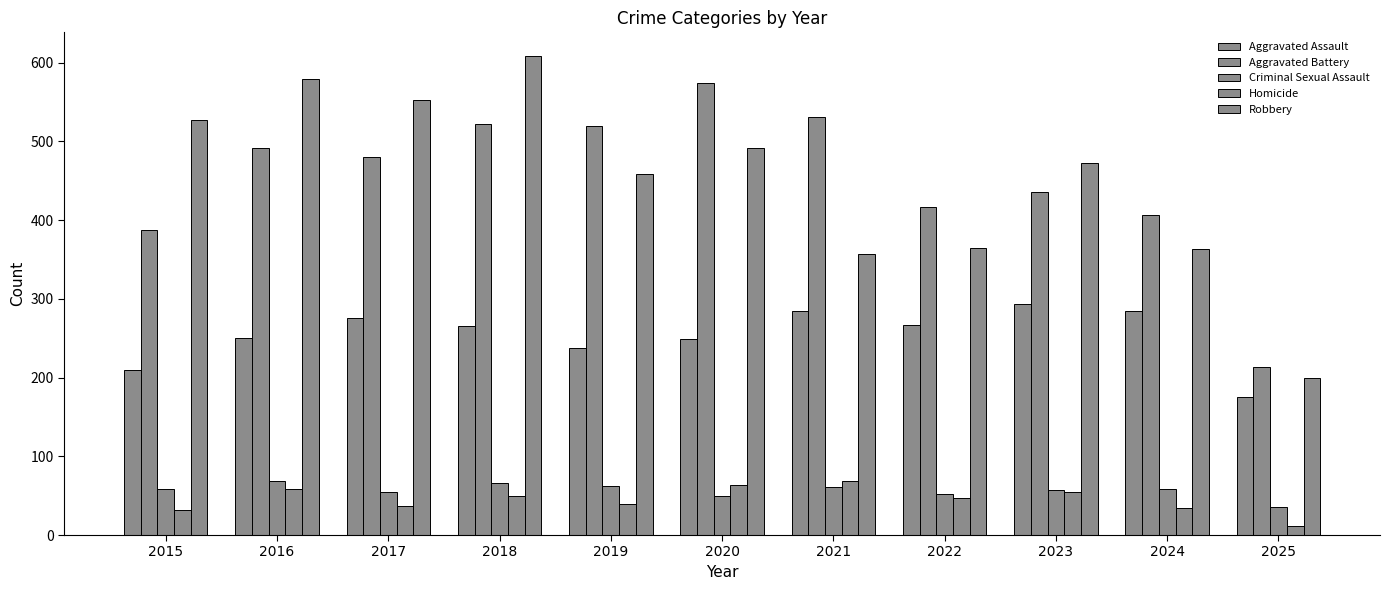

What is the average value of the Criminal Sexual Assault series?

57